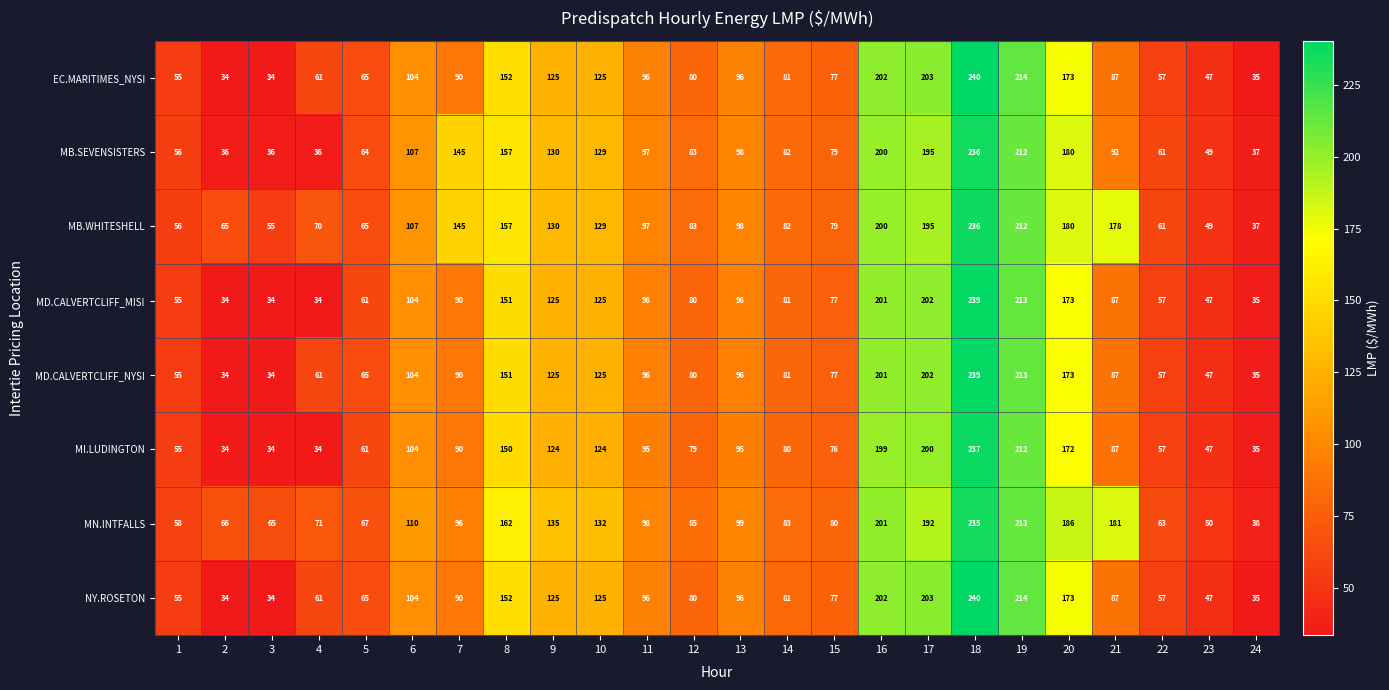

The value of MD.CALVERTCLIFF_NYSI at 18 is 364. True or false?

False